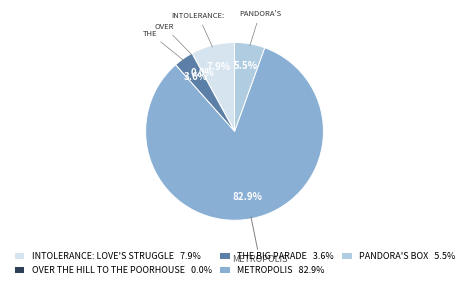

What portion of the pie excludes INTOLERANCE: LOVE'S STRUGGLE 7.9%?

92.1%